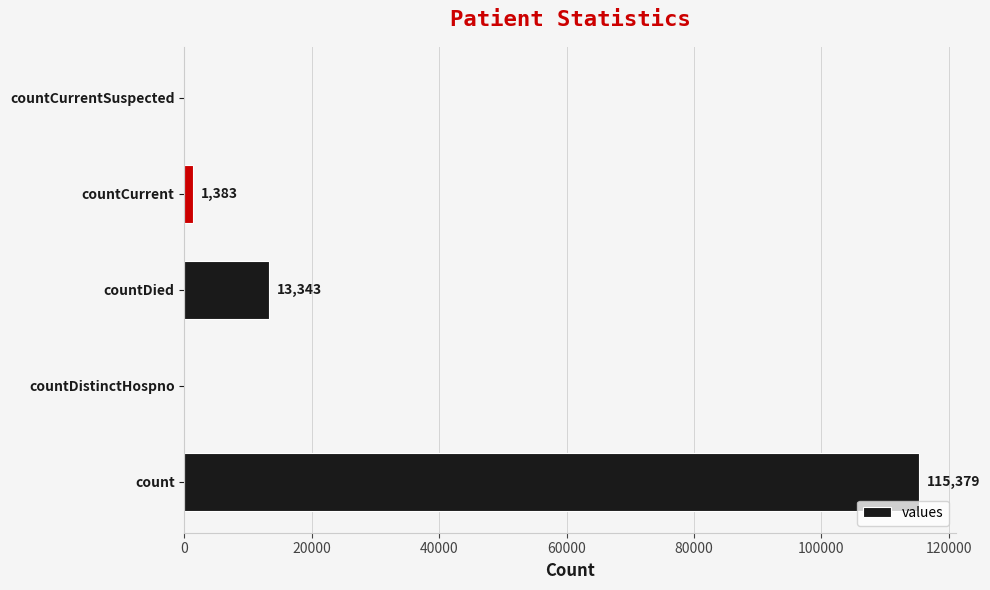

At which label is the value closest to 57689?

countDied